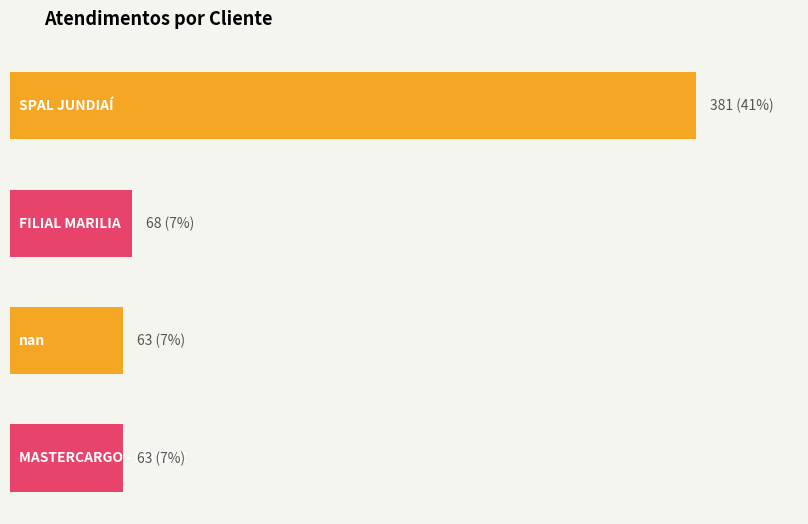

The chart shows a value of 63 at MASTERCARGO - MATRIZ. True or false?

True